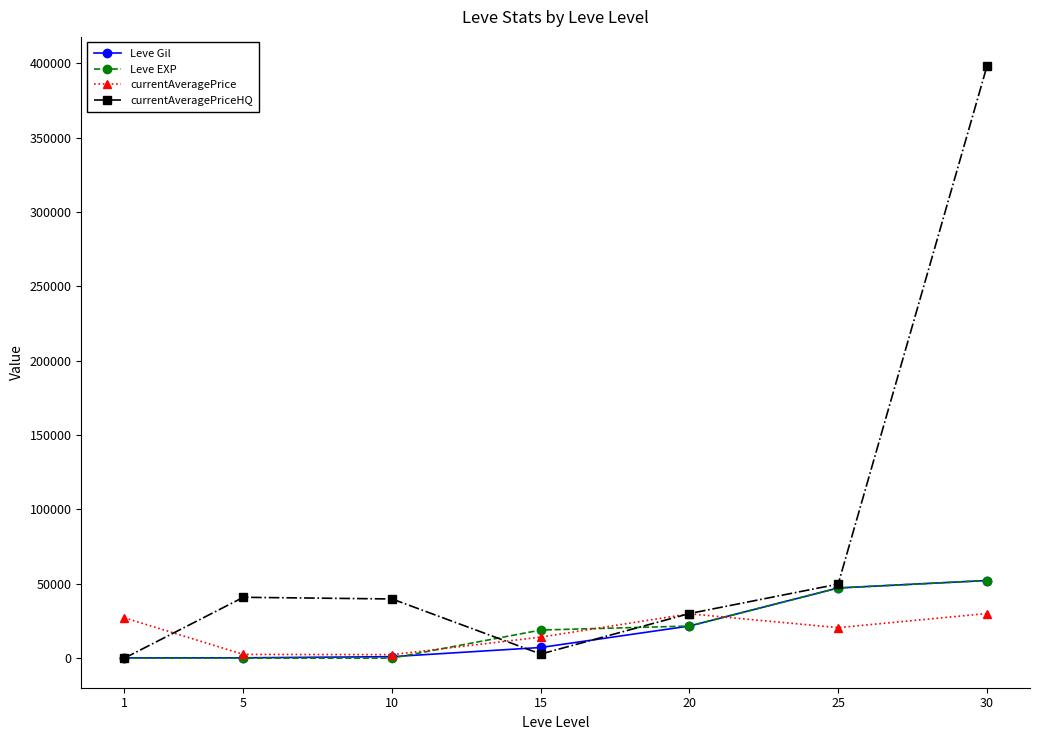

Is this an area chart (filled region under the line)?

No